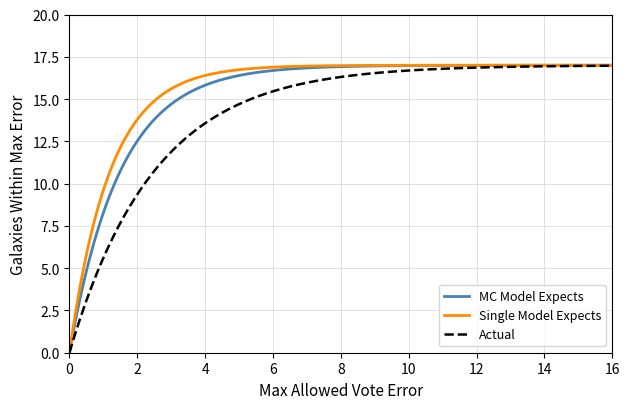

What is the greatest value displayed?

17.0